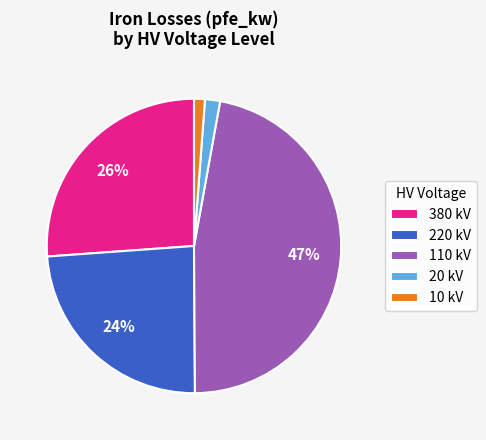

True or false: 220 kV accounts for 36% of the total.

False